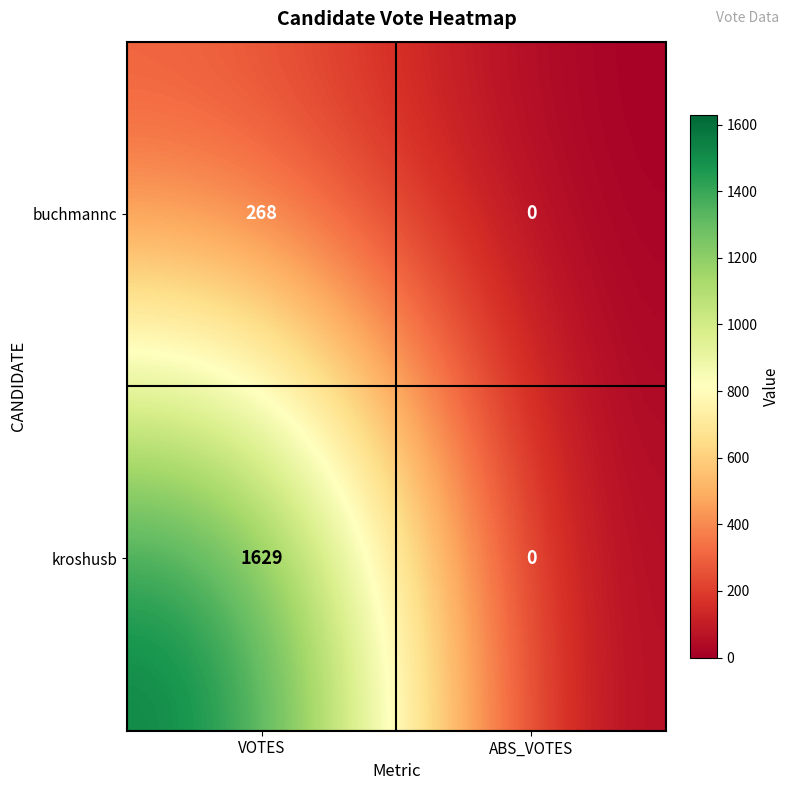

Rank the series by their maximum value, from lowest to highest.

buchmannc, kroshusb